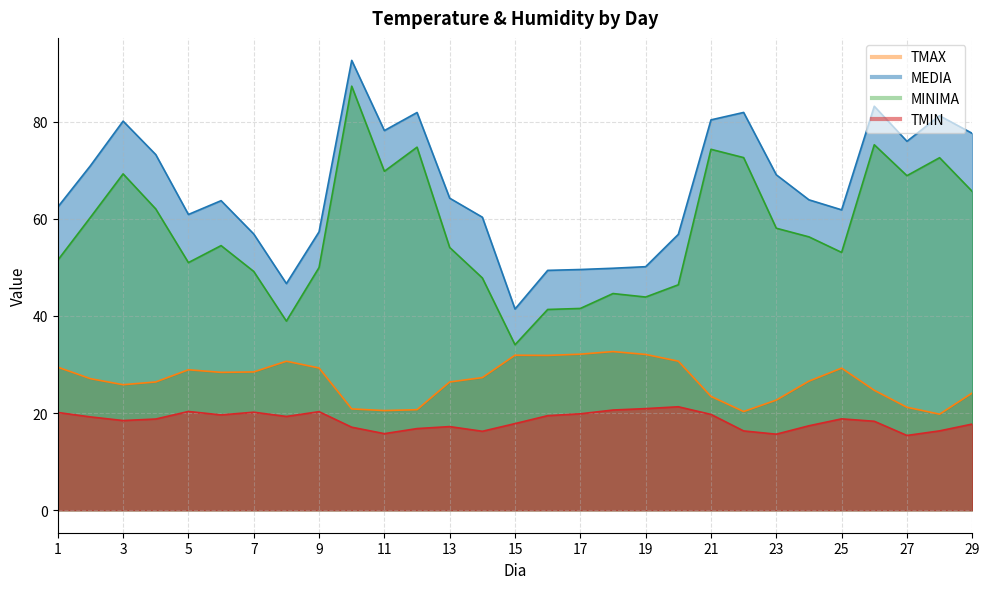

Reading right to left, extract all data points from this chart.

TMIN: 17.7	16.3	15.4	18.3	18.8	17.4	15.7	16.3	19.7	21.3	20.9	20.6	19.9	19.5	17.8	16.3	17.2	16.8	15.8	17.1	20.3	19.3	20.2	19.6	20.3	18.8	18.5	19.2	20.1
TMAX: 24.1	19.8	21.2	24.7	29.3	26.6	22.7	20.3	23.4	30.7	32.1	32.7	32.1	31.9	31.9	27.3	26.4	20.7	20.5	20.9	29.3	30.7	28.5	28.4	28.9	26.4	25.8	27.1	29.5
MEDIA: 77.6	81.2	76.0	83.2	61.9	63.9	69.1	81.9	80.4	56.8	50.1	49.8	49.6	49.4	41.4	60.3	64.3	81.9	78.2	92.6	57.3	46.7	56.9	63.7	60.9	73.2	80.1	70.9	62.4
MINIMA: 65.6	72.6	68.9	75.3	53.1	56.3	58.1	72.6	74.3	46.4	43.9	44.6	41.5	41.3	34.1	47.8	54.1	74.8	69.8	87.3	50.0	38.9	49.2	54.5	51.0	62.0	69.3	60.3	51.5